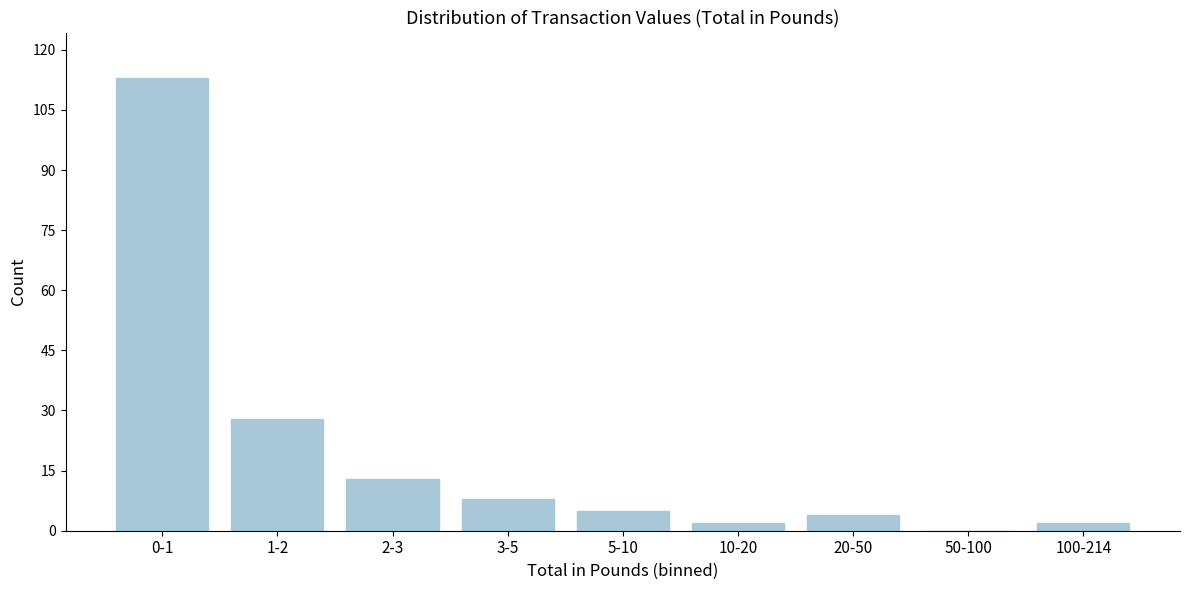

Reading right to left, what are all the values shown in this chart?

100-214=2	50-100=0	20-50=4	10-20=2	5-10=5	3-5=8	2-3=13	1-2=28	0-1=113